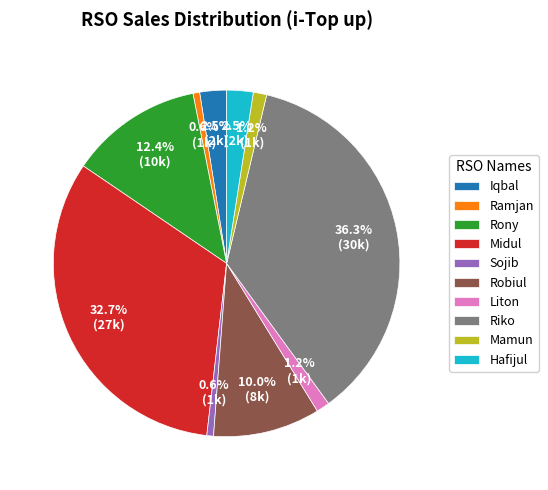

How many slices are in this pie chart?

10